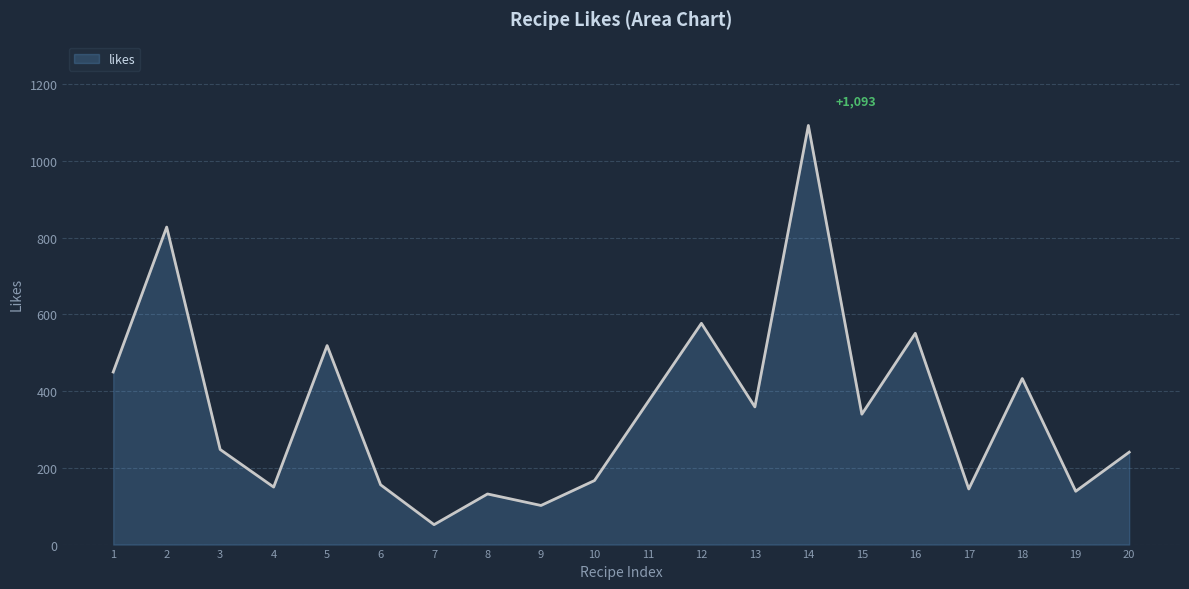

Which category has the lowest value across all series?

7